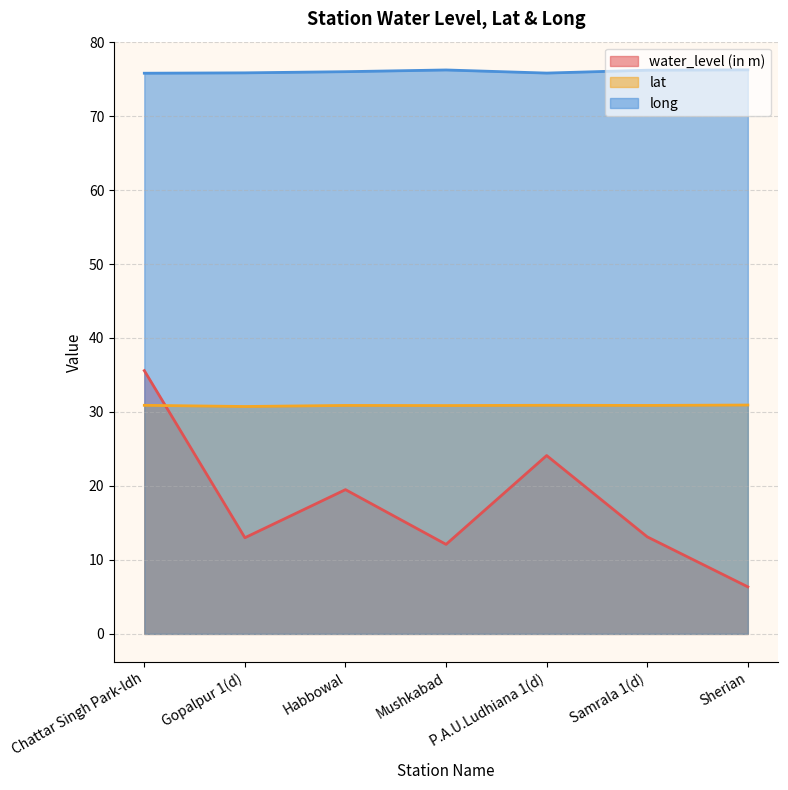

What is the label of the 6th point from the right?

Gopalpur 1(d)